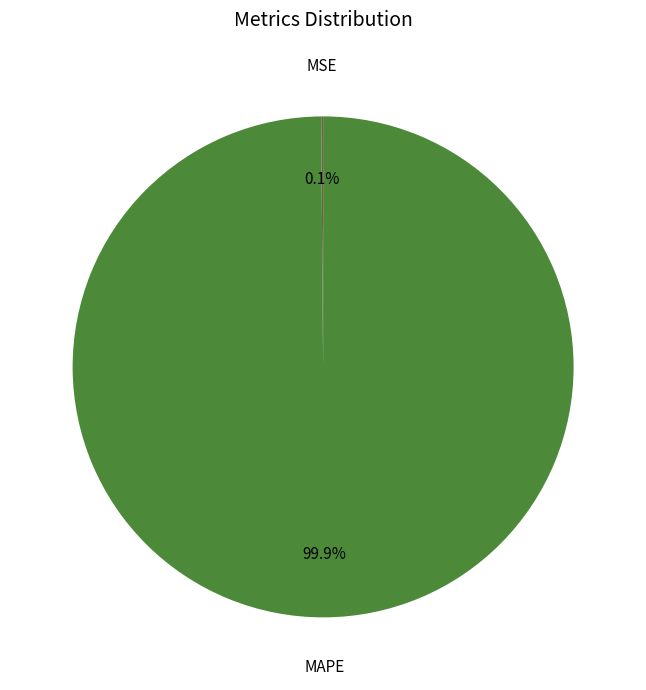

Which category accounts for the majority?

MAPE